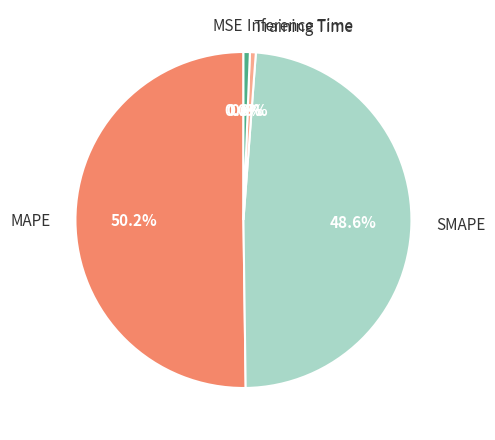

How much of the chart is everything except SMAPE?

51.4%